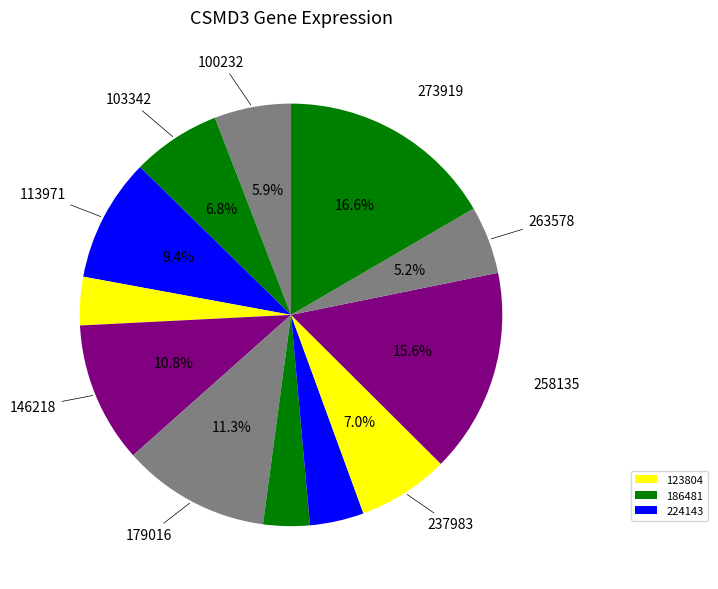

Which category has the biggest portion of the pie?

273919